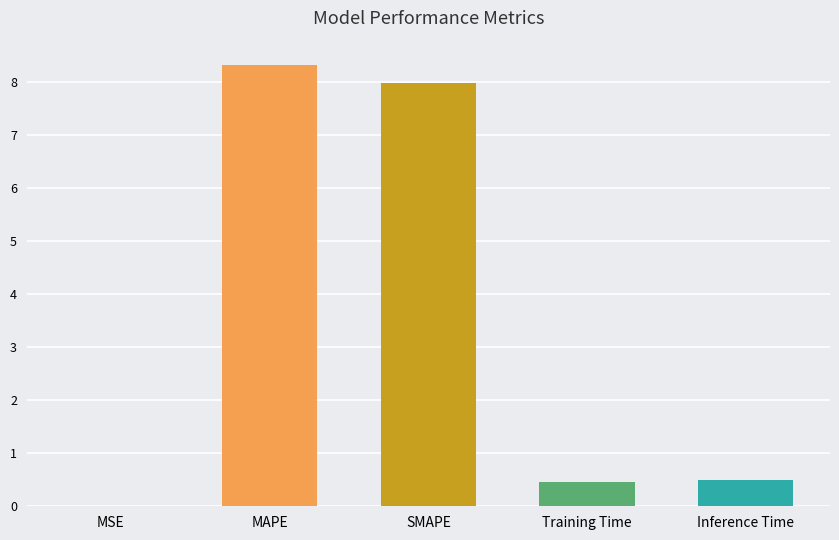

What is the change in value from MSE to MAPE?

+8.3